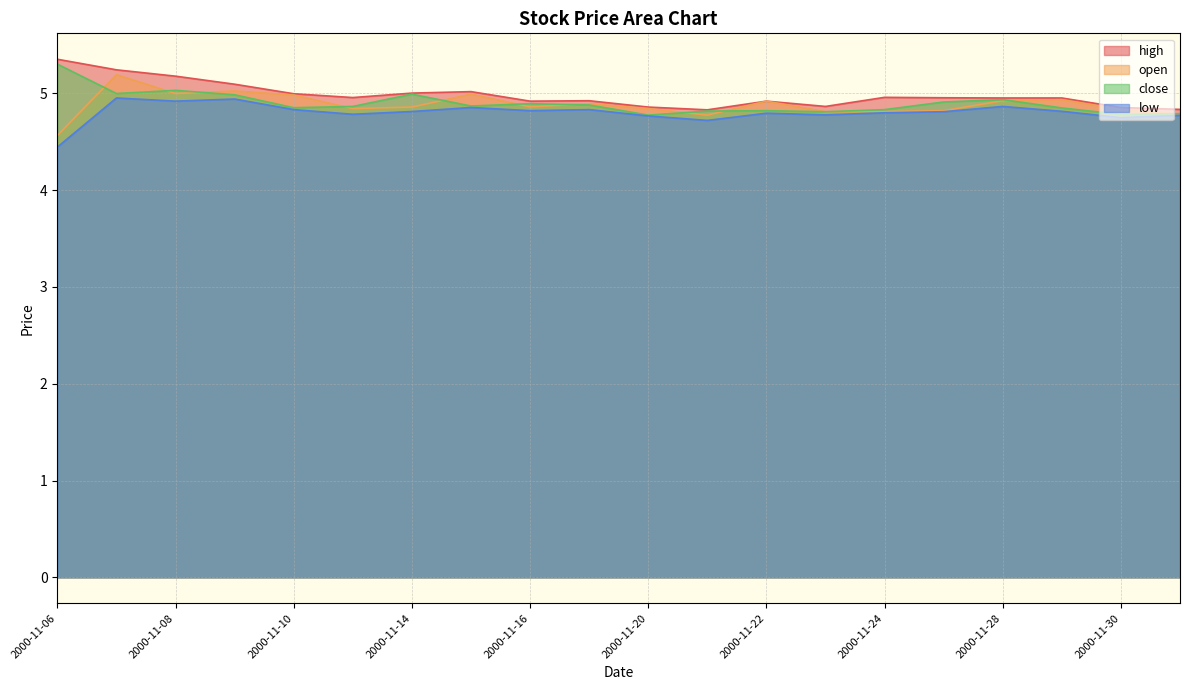

What is the difference between the highest and lowest values at 2000-11-22?

0.1